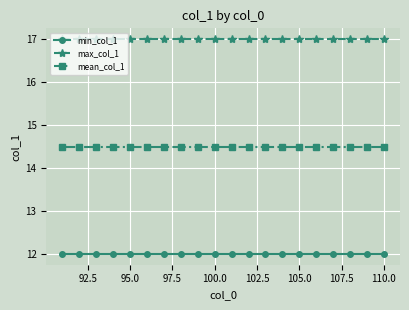

Count the number of categories in the chart.

20